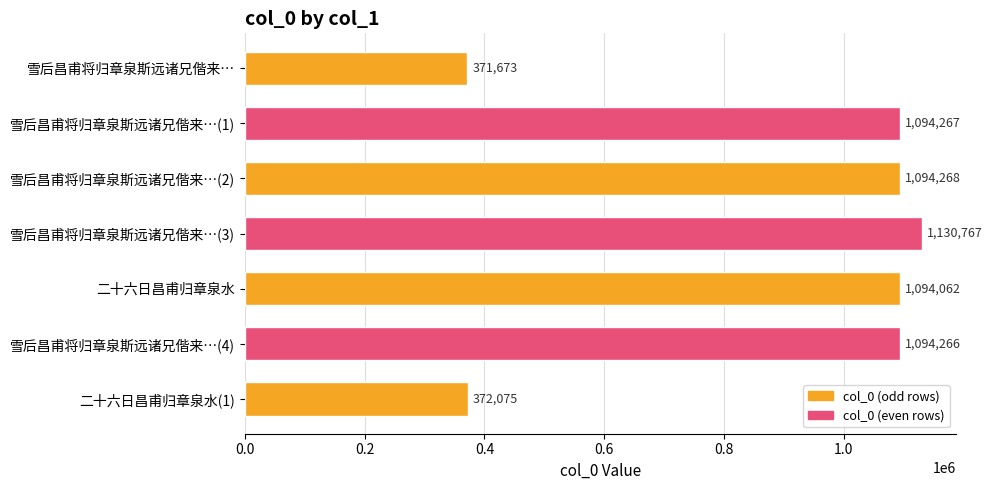

Reading bottom to top, what are all the values shown in this chart?

372075	1094266	1094062	1130767	1094268	1094267	371673